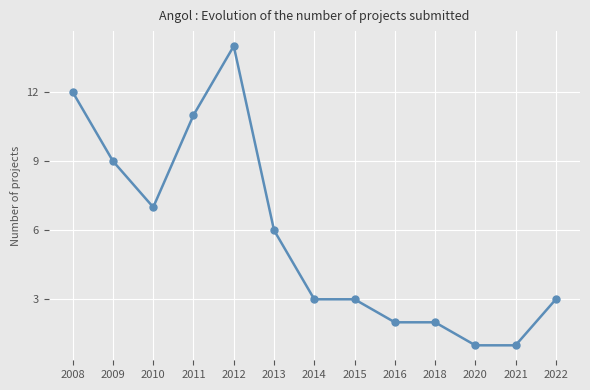

At which label does the data first exceed 3?

2008